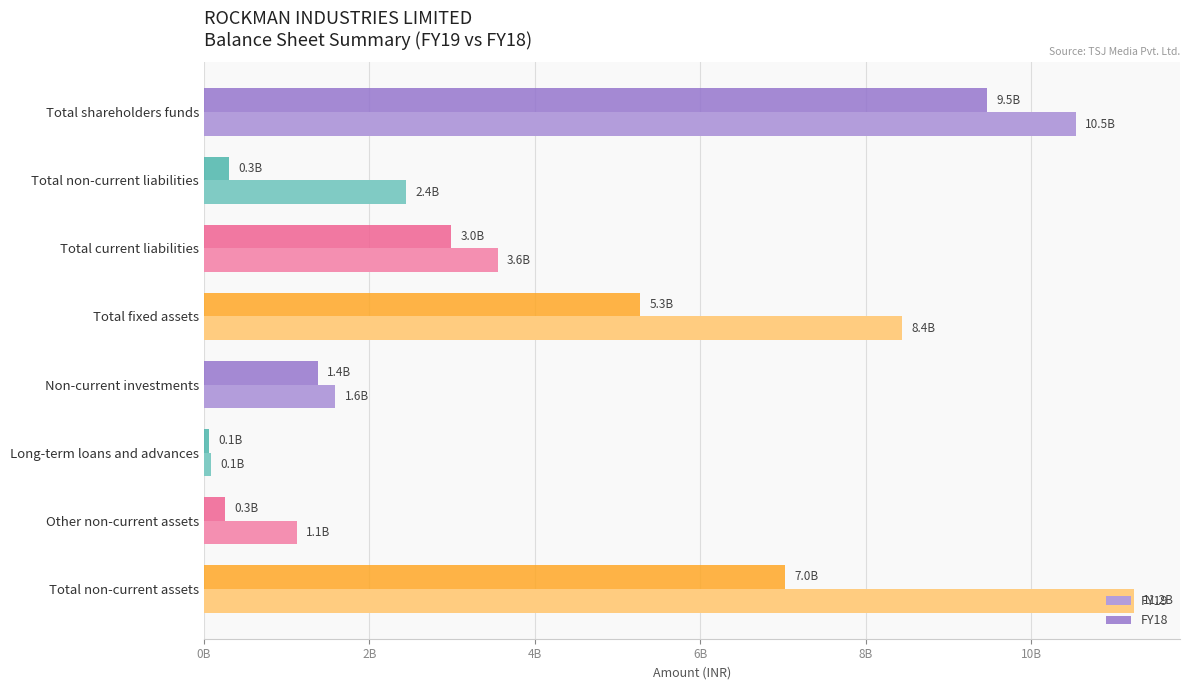

What are all the series names shown in the legend?

FY19, FY18